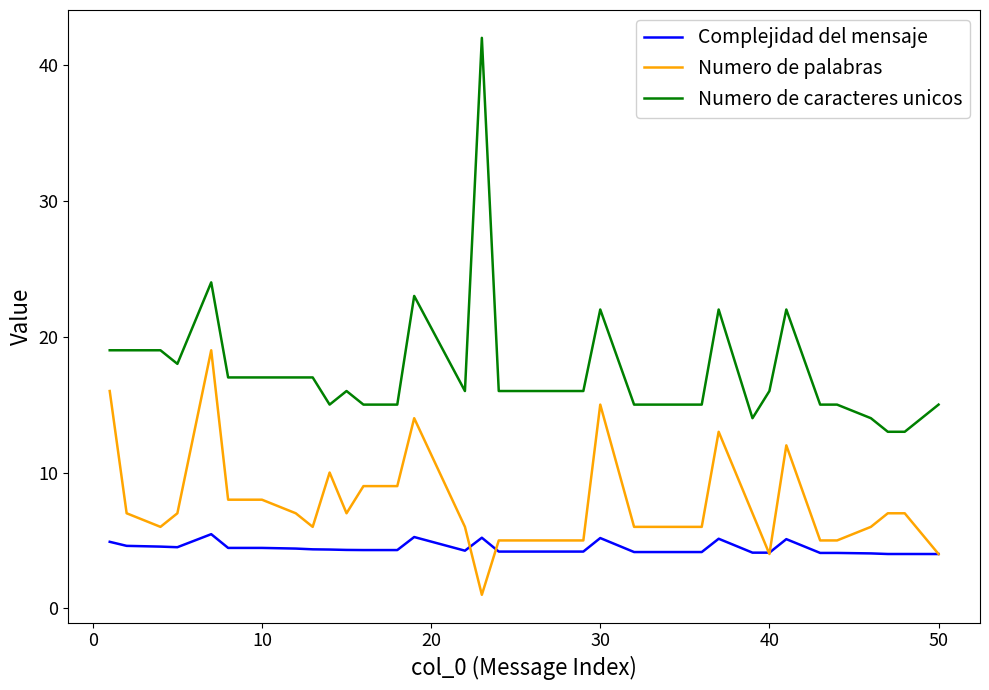

Does the chart have visible grid lines?

No